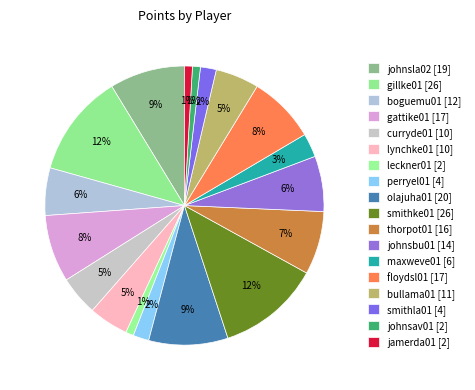

How many segments does this pie chart have?

18